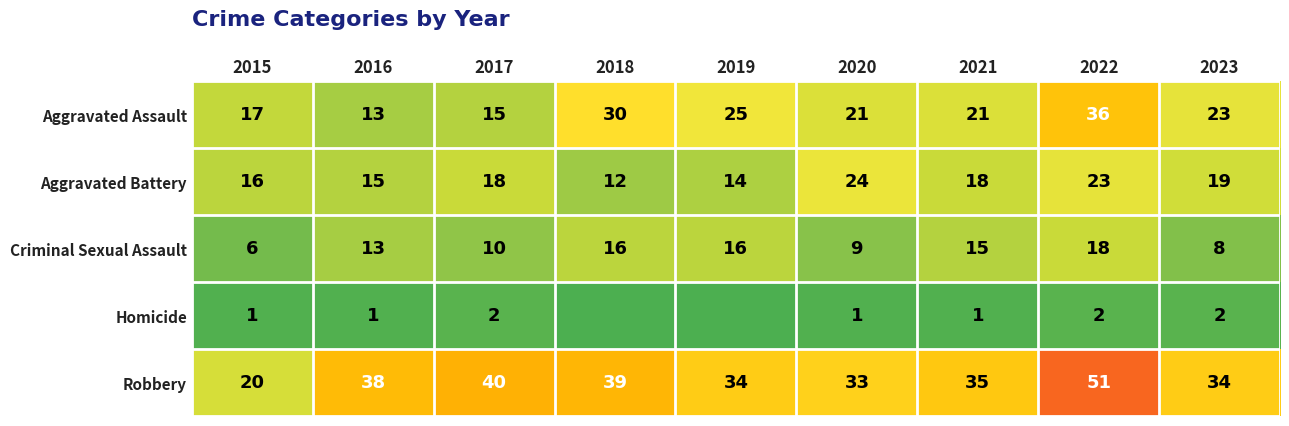

At which label does Robbery first exceed 35?

2016